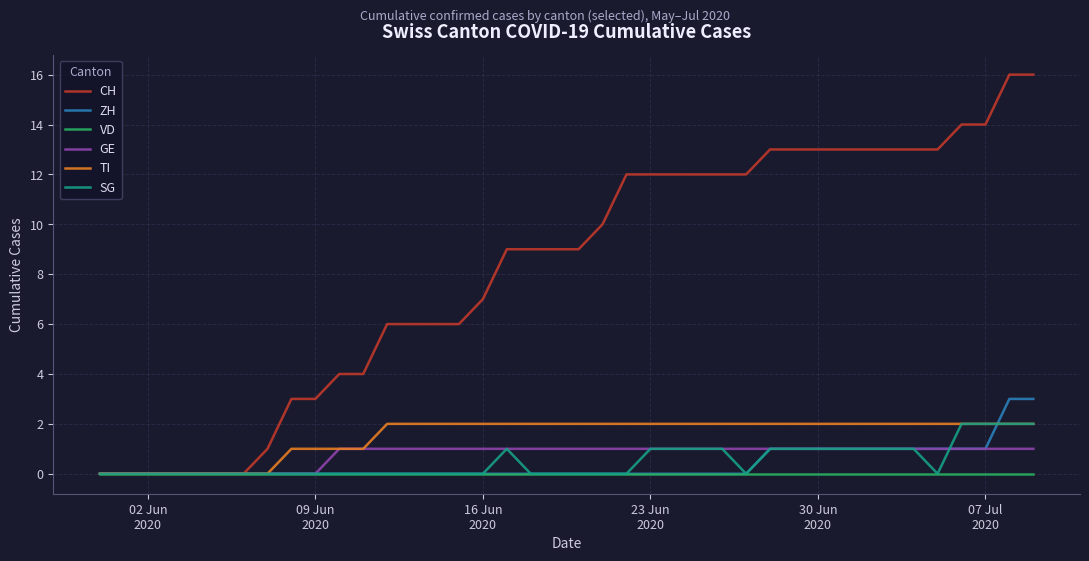

Which series has the largest total across all categories?

CH